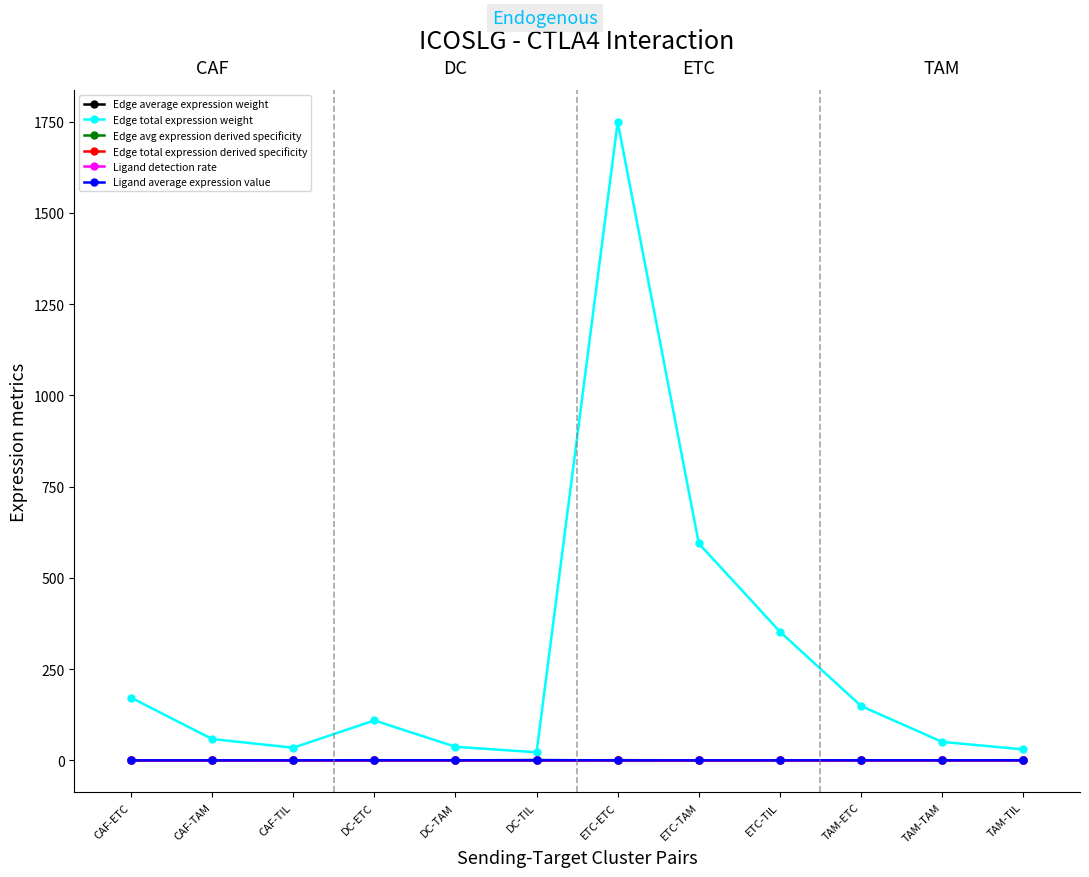

What is the label of the 12th point from the left?

TAM-TIL